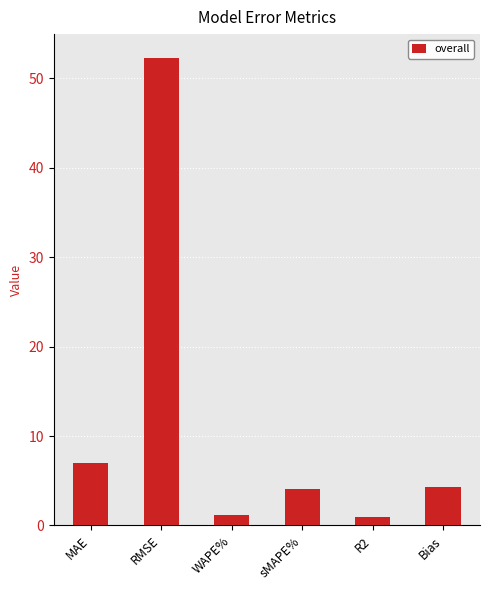

Where does the data first go above 4?

MAE